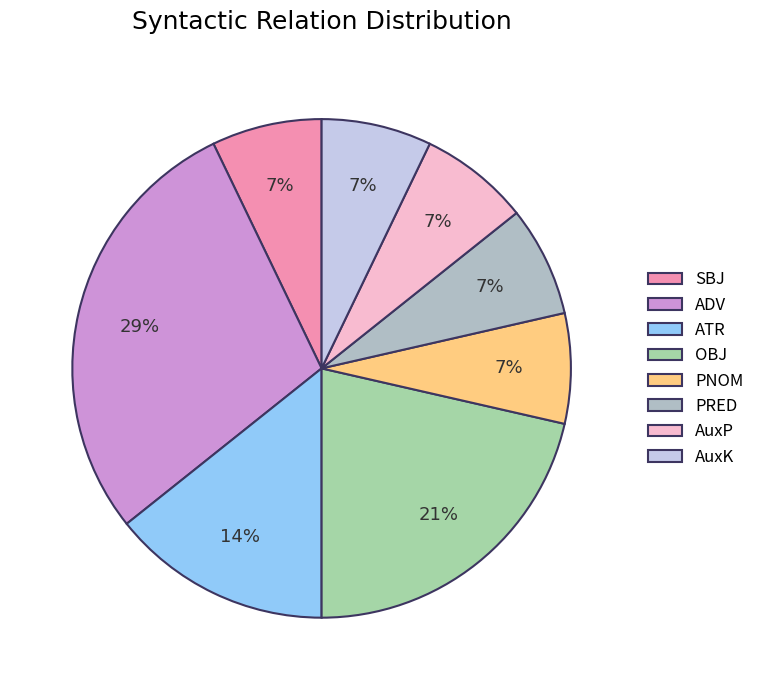

Which category has the biggest portion of the pie?

ADV